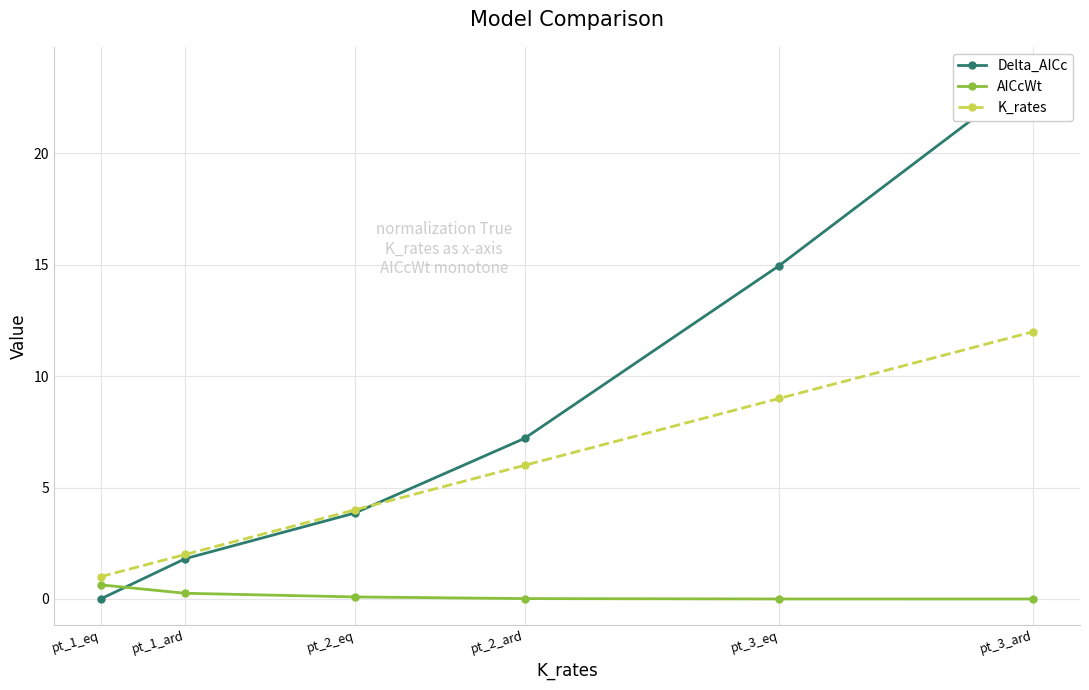

List the series in order of their peak value, highest first.

Delta_AICc, K_rates, AICcWt